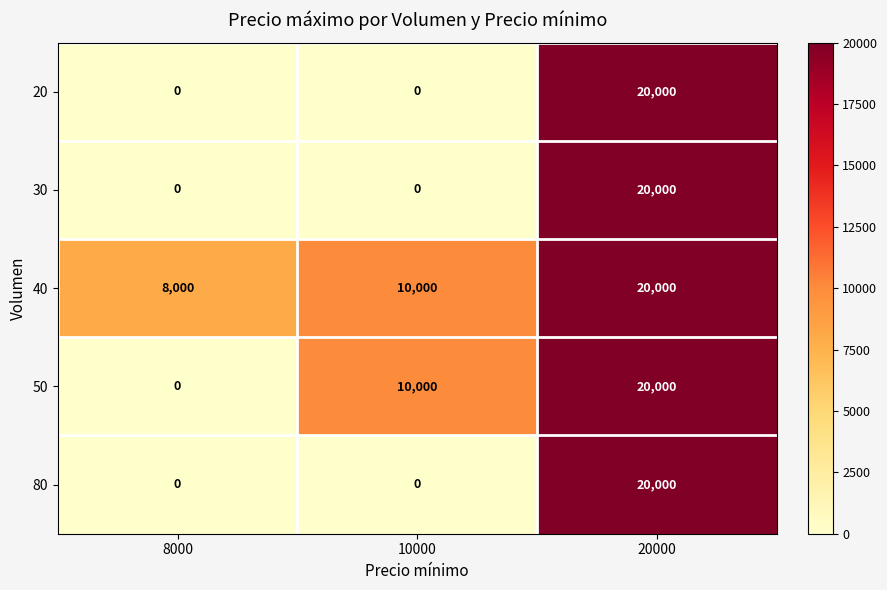

What value does the 40 series have at 20000, to the nearest 100?

20000